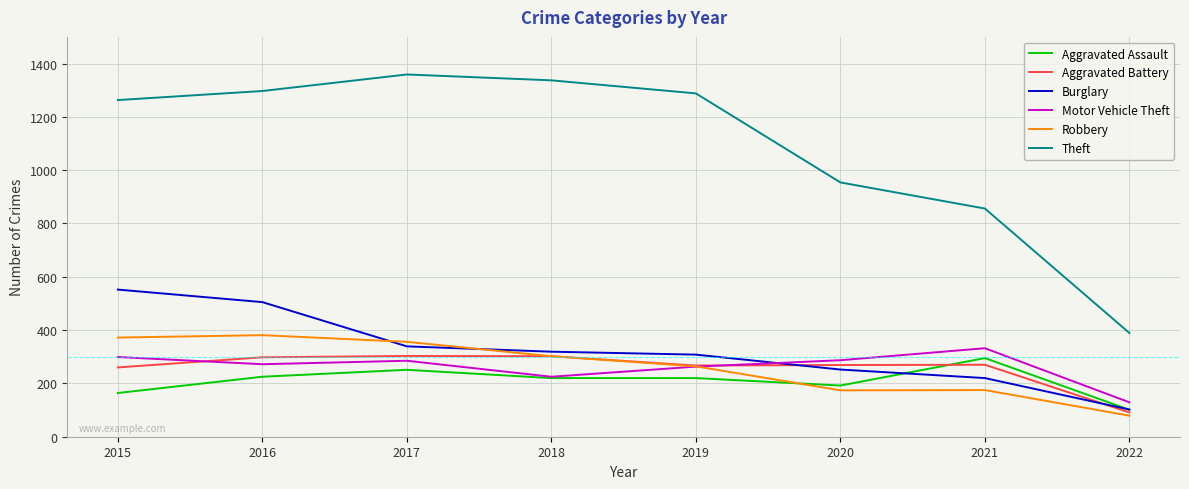

What is the minimum value for Aggravated Assault?

101